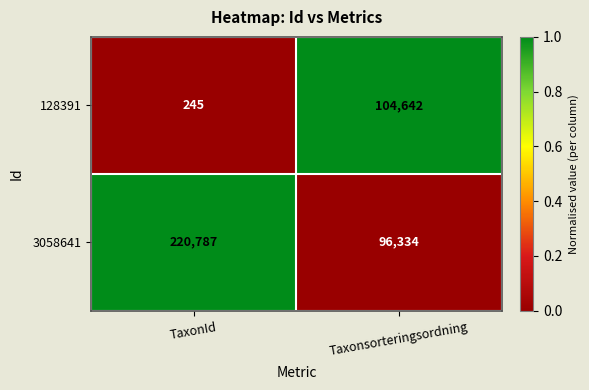

What is the sum of the 3058641 values at TaxonId and Taxonsorteringsordning?

317121